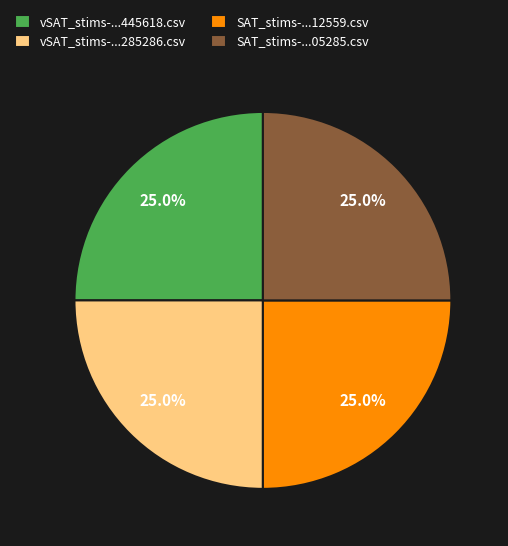

Is there any slice that represents more than half of the pie?

No